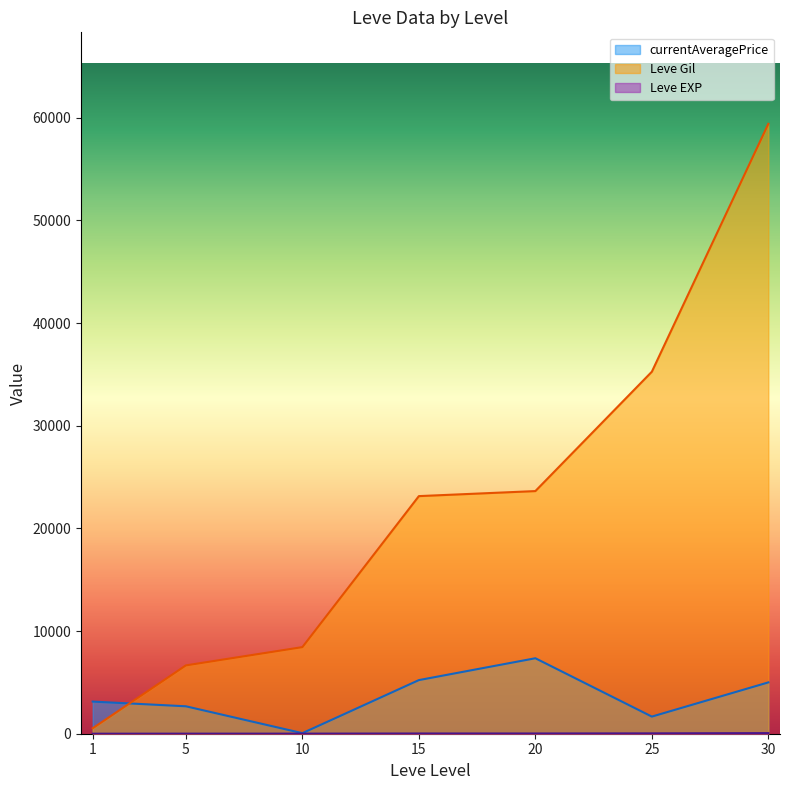

Which series has the largest range (max minus min)?

Leve Gil